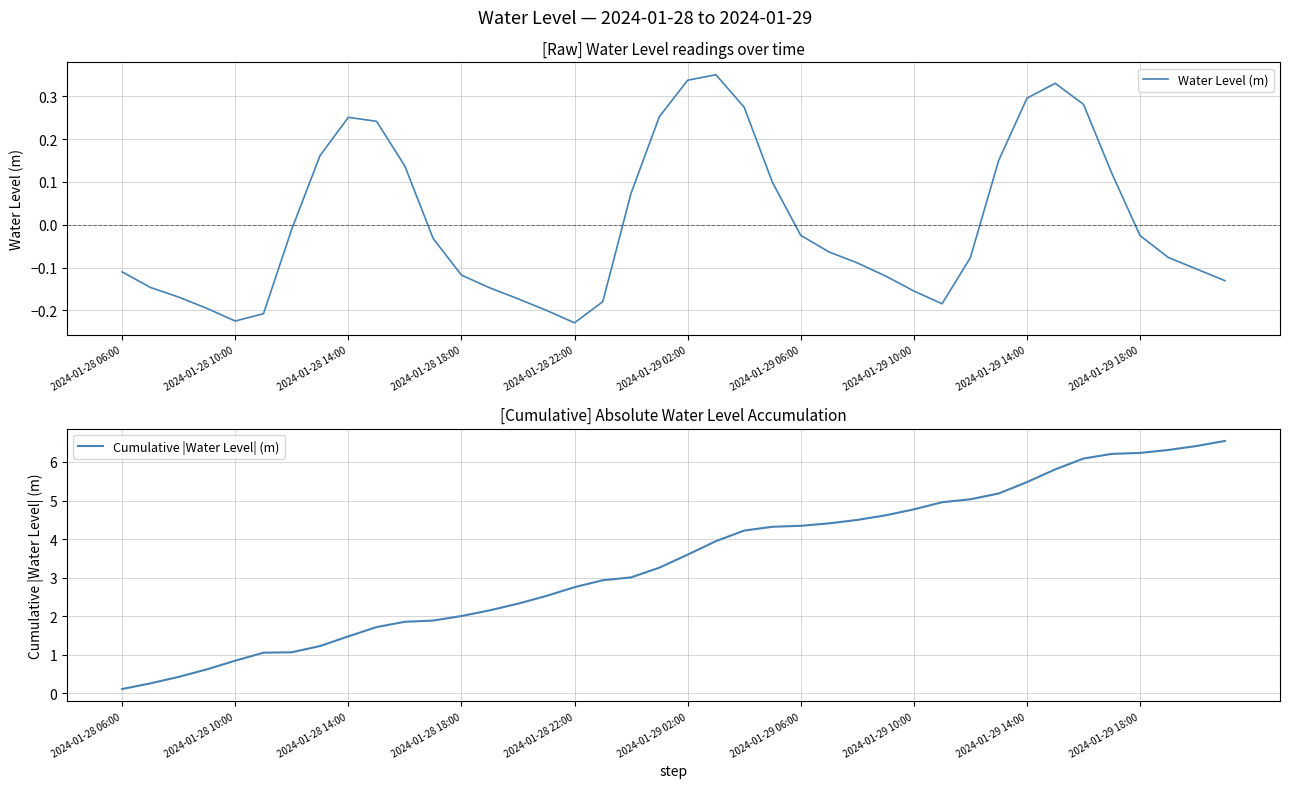

Rank the series by their average value, from highest to lowest.

Cumulative |Water Level| (m), Water Level (m)